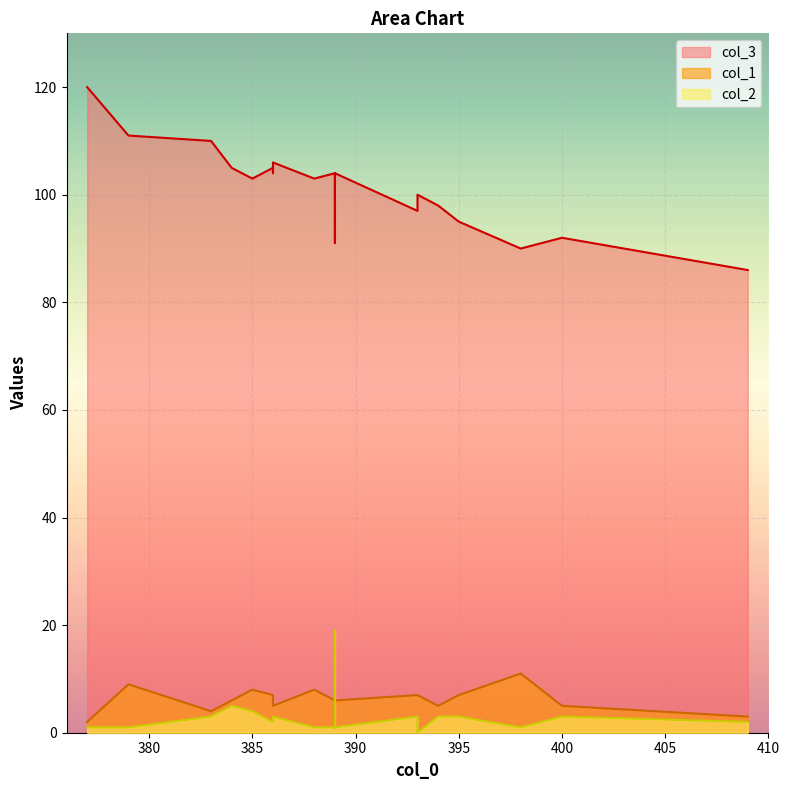

What is the greatest value displayed?

120